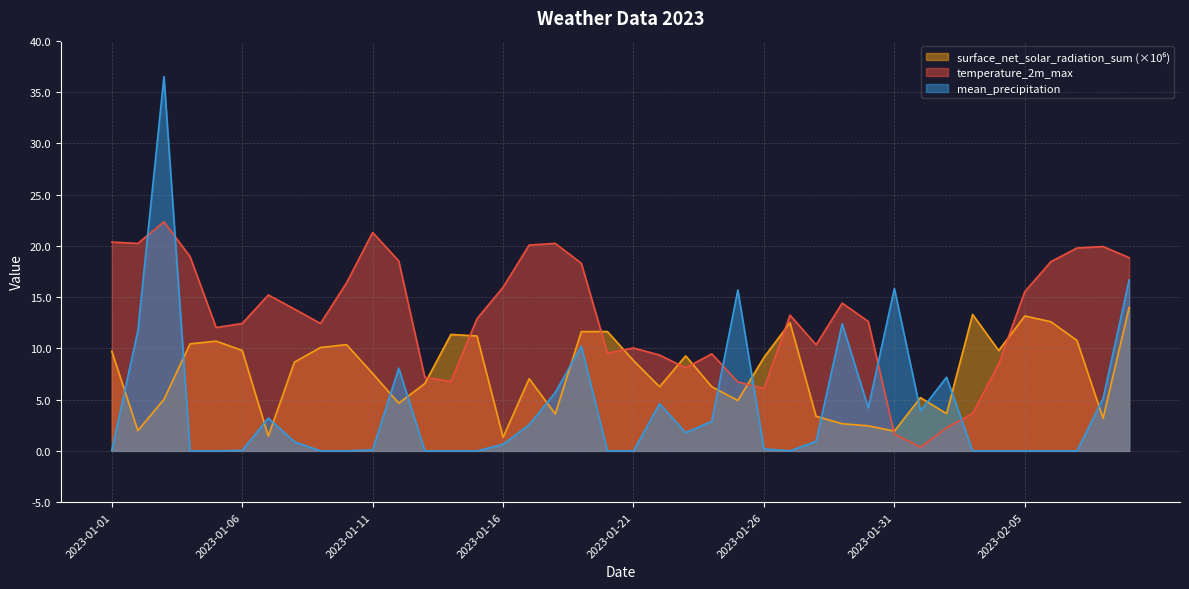

Rank the series at 2023-01-24 from lowest to highest value.

mean_precipitation, surface_net_solar_radiation_sum, temperature_2m_max